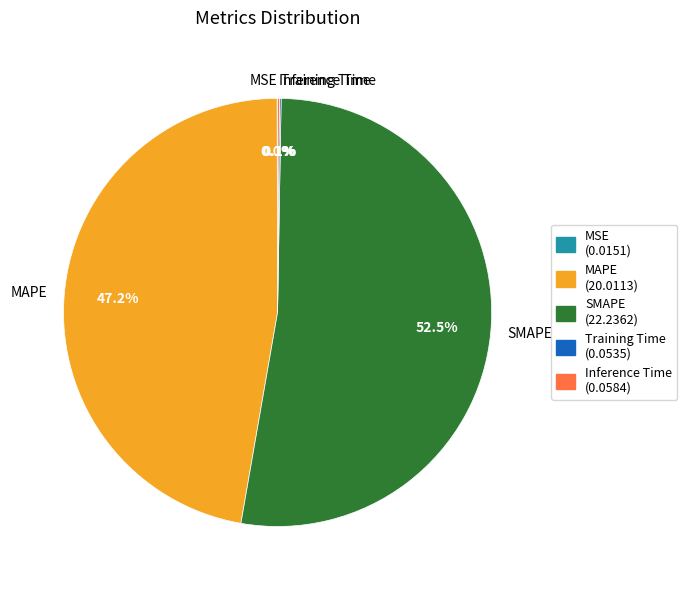

Which slice is the largest?

SMAPE